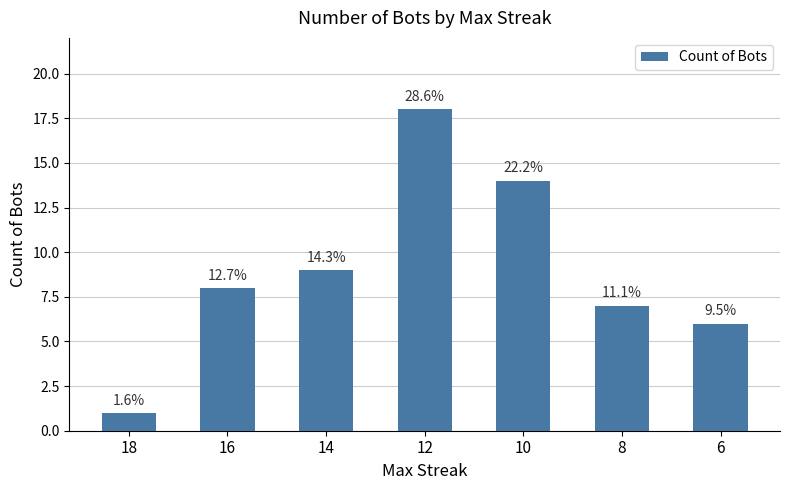

Approximately how many times larger is the value at 14 compared to 16?

1.1